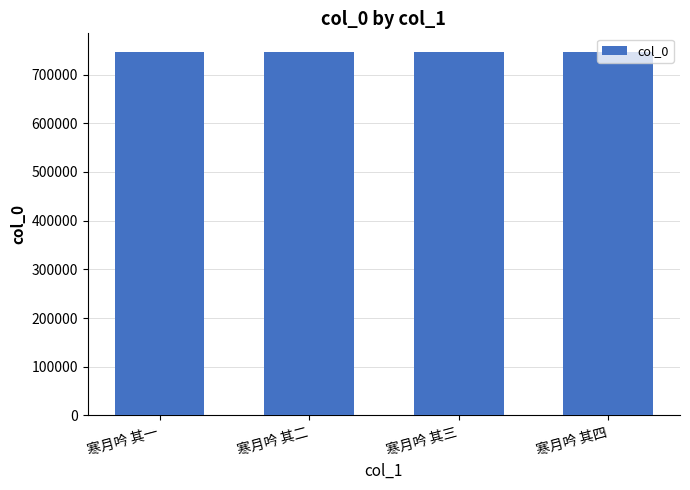

Count the number of data series in this chart.

1